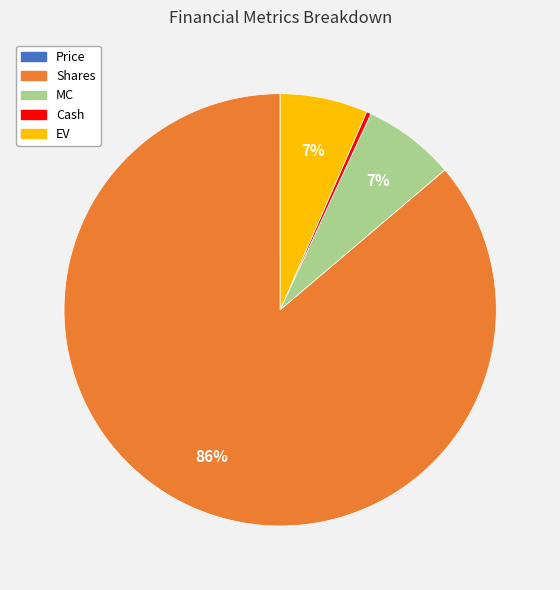

To the nearest percent, what is the average slice percentage?

20%